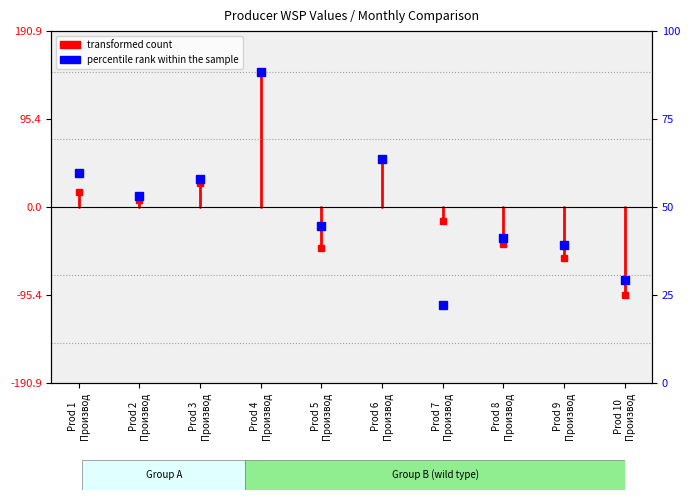

What is the difference between the maximum and minimum values?

253.3